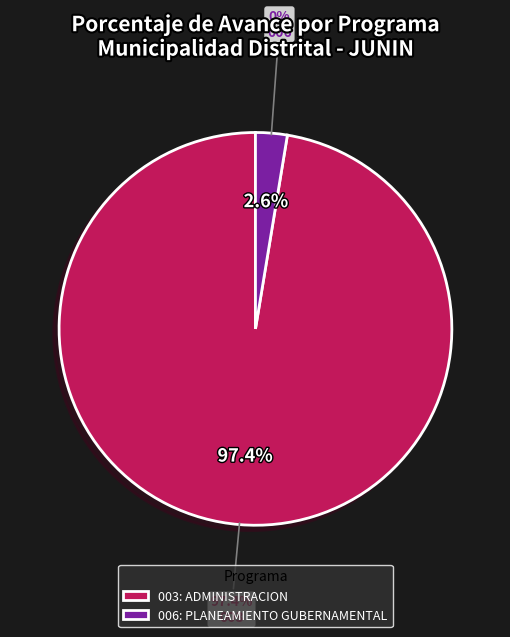

Which has a higher value, 003: ADMINISTRACION or 006: PLANEAMIENTO GUBERNAMENTAL?

003: ADMINISTRACION